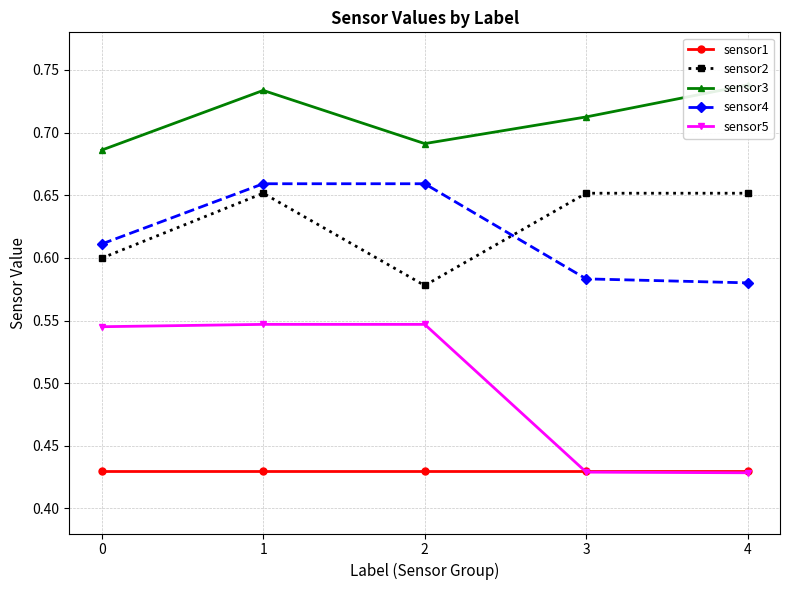

Which series changed the most between 1 and 4?

sensor5